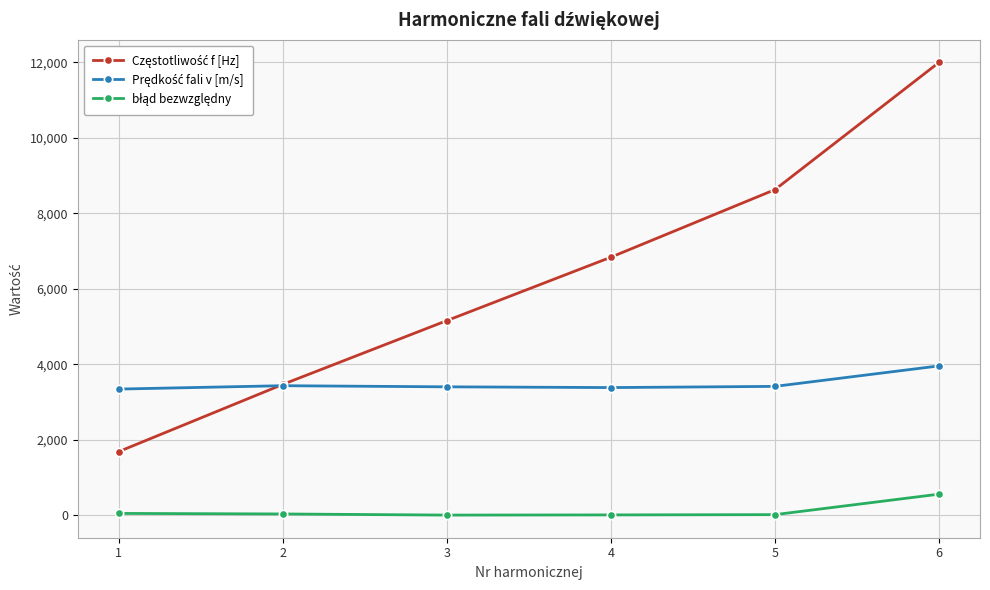

What is the spread (max minus min) of values at 4?

6827.7